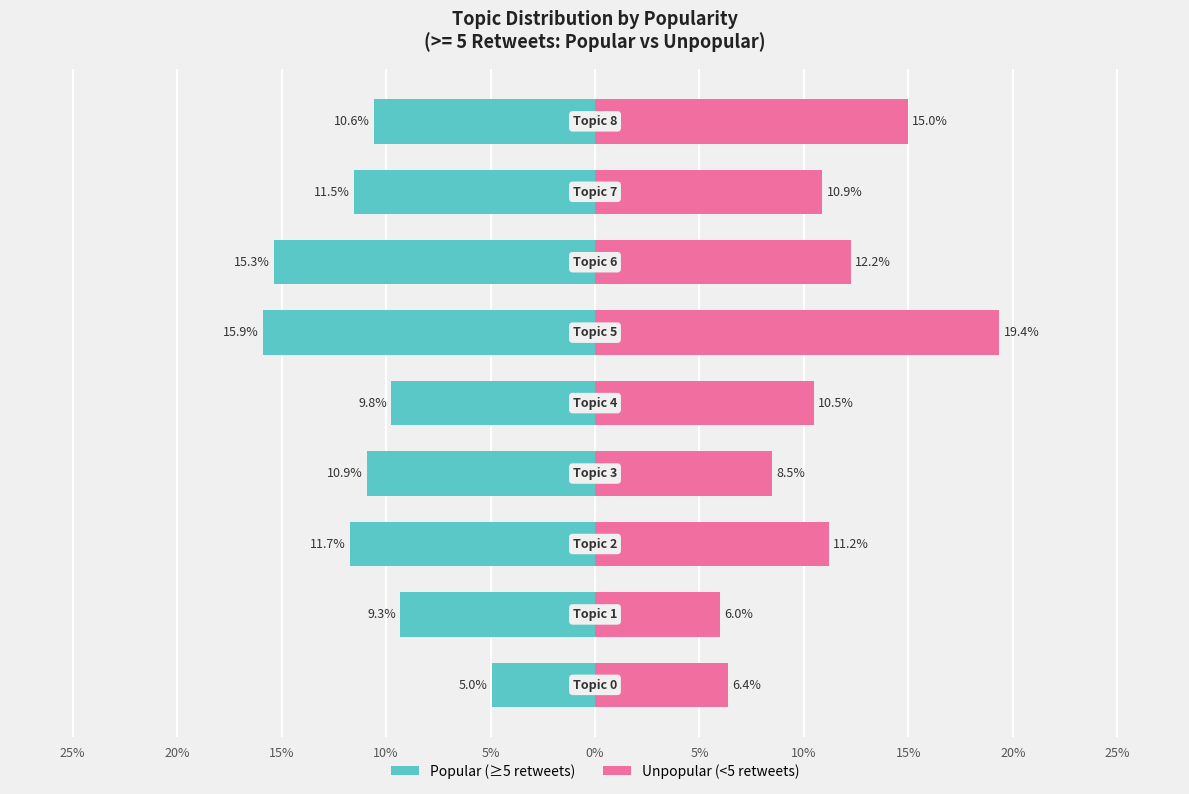

Does the chart contain any negative values?

Yes